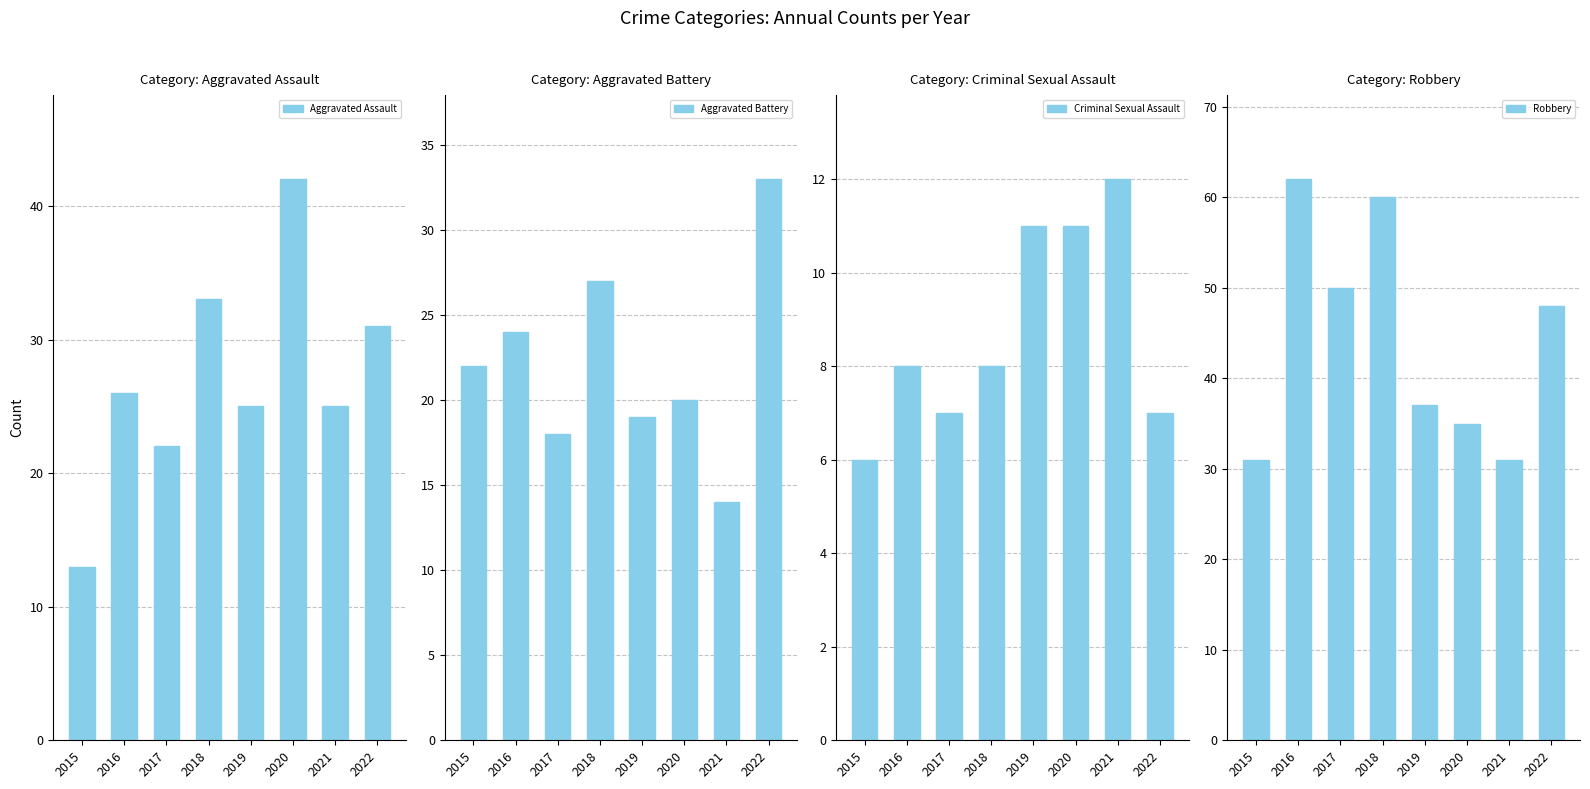

What value does the Robbery series have at 2019?

37